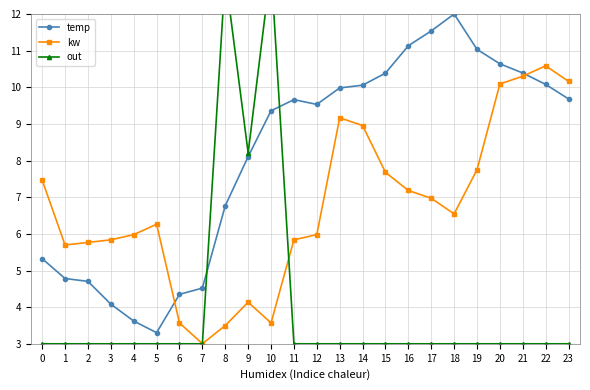

Which series ends up on top after the final intersection of kw and temp?

kw